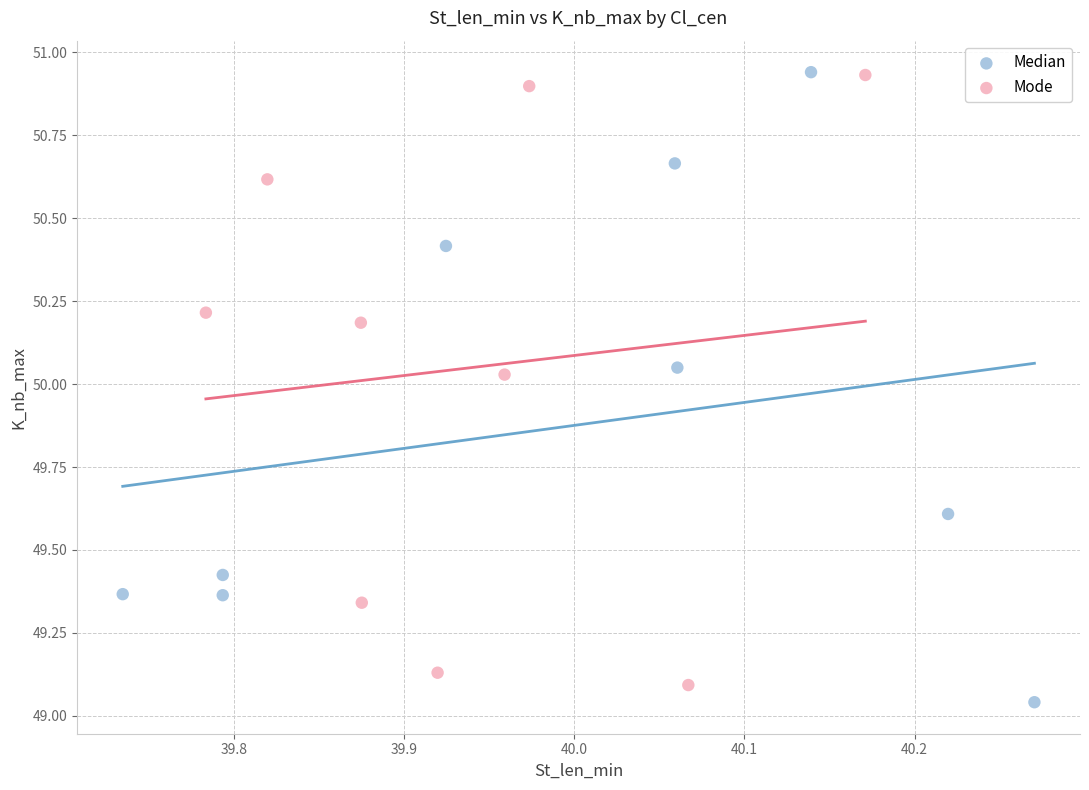

Which series has the largest Y range (max minus min)?

Median